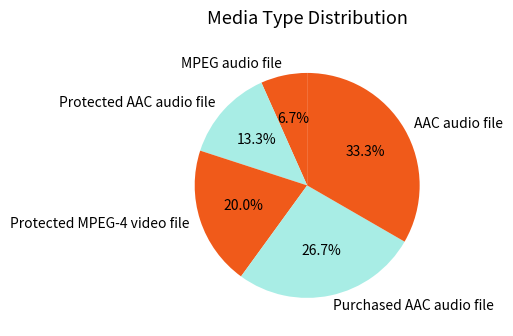

Rank the categories by value from lowest to highest.

MPEG audio file, Protected AAC audio file, Protected MPEG-4 video file, Purchased AAC audio file, AAC audio file